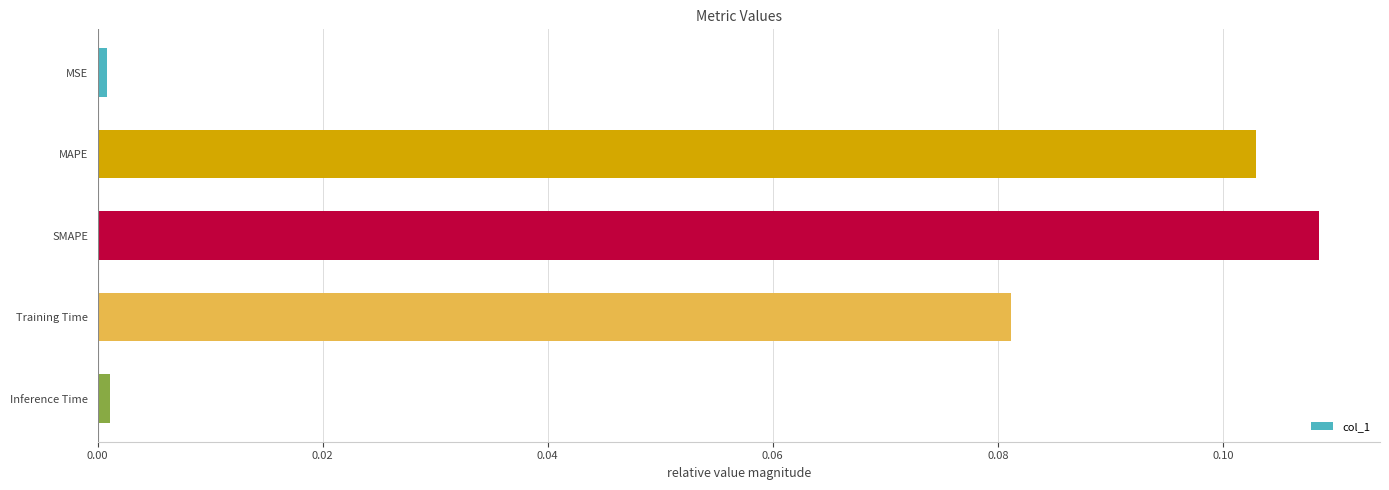

True or false: the data shows 0.0 at Inference Time.

True